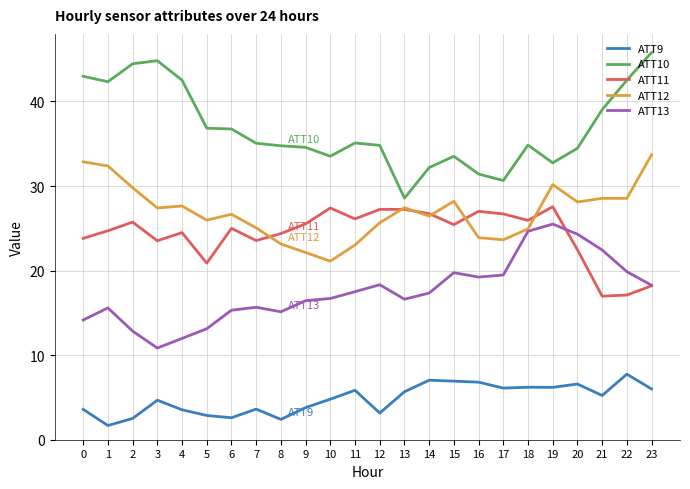

What is the difference between the second highest and second lowest values in the ATT12 series?

10.7